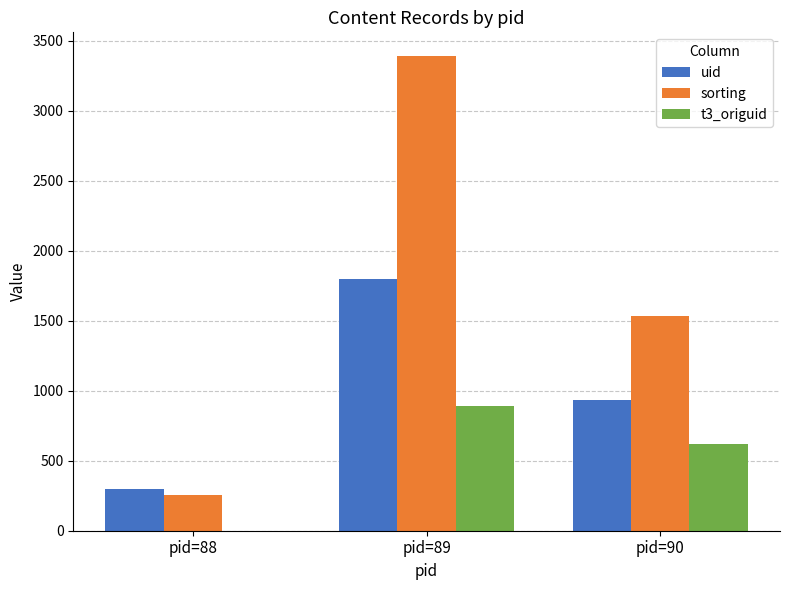

What value does the uid series have at pid=88?

296